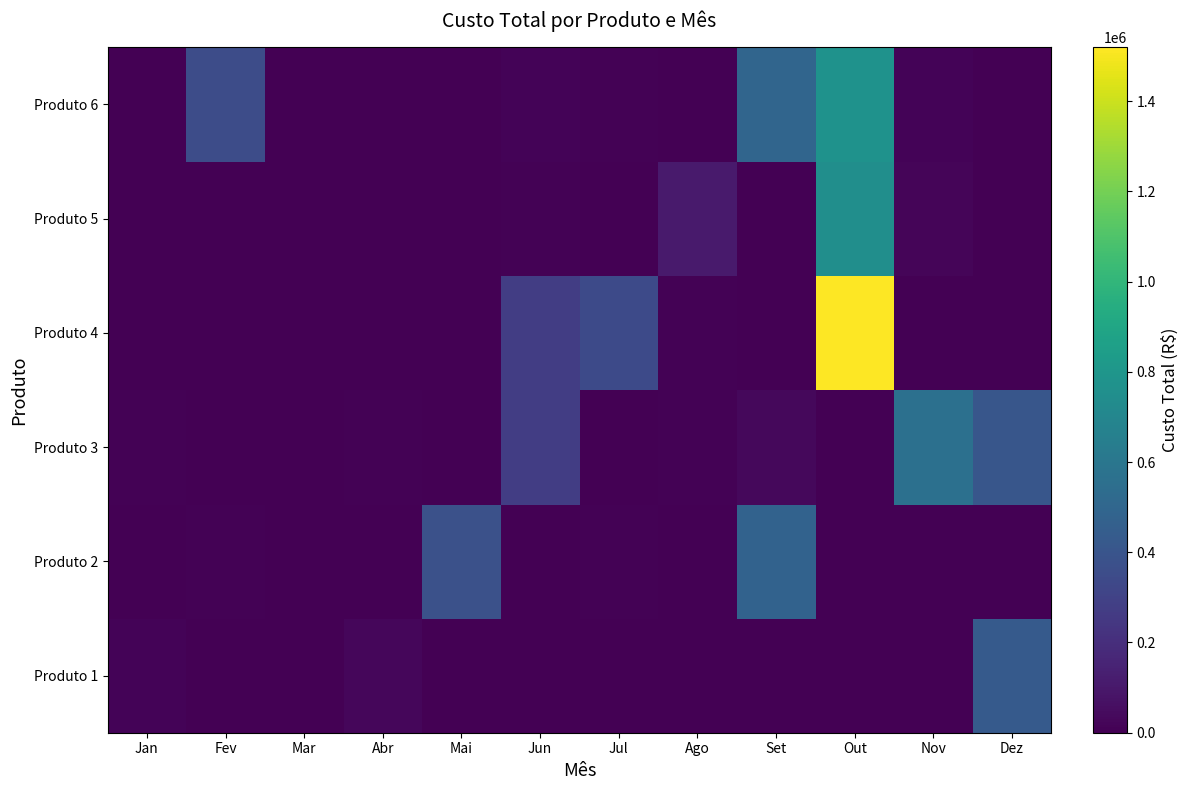

Which label corresponds to the smallest value in the chart?

Fev